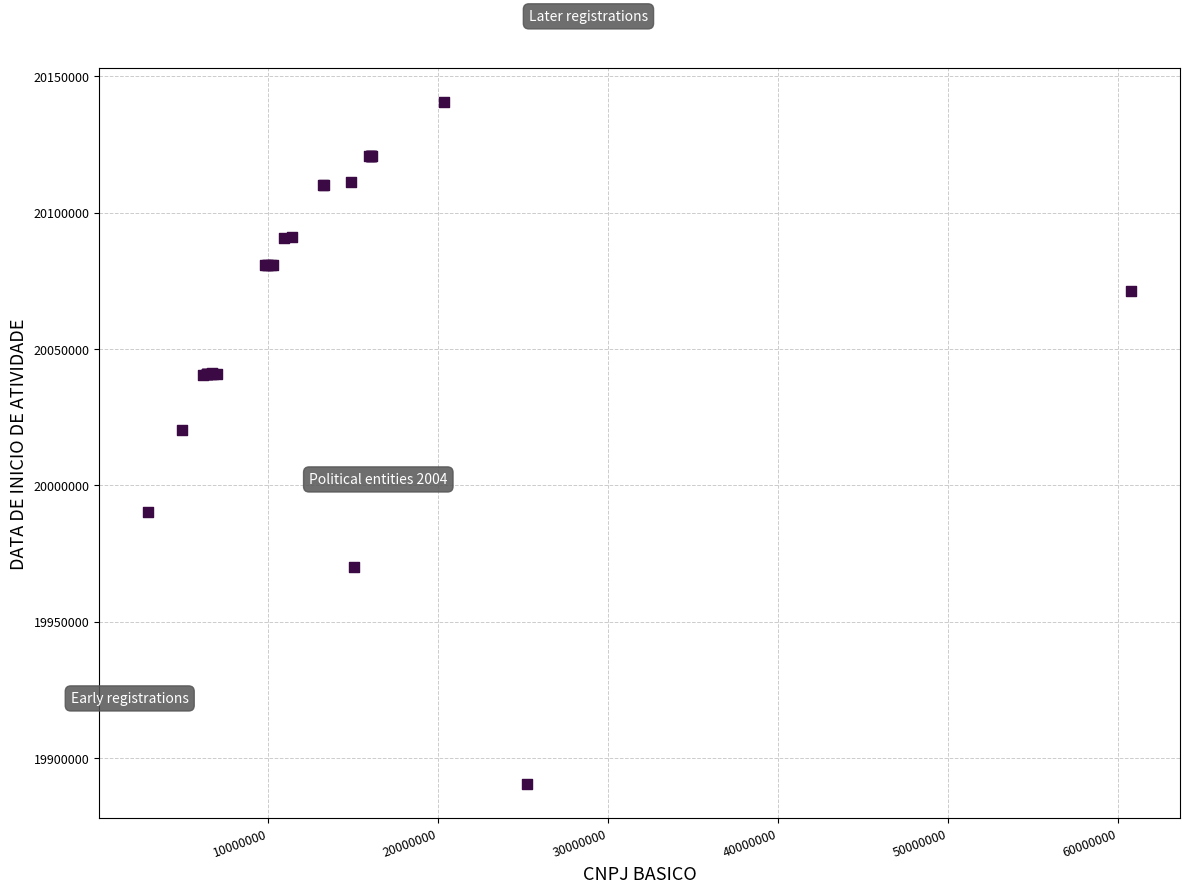

What Y value in the scatter plot is closest to 20015469?

20020312